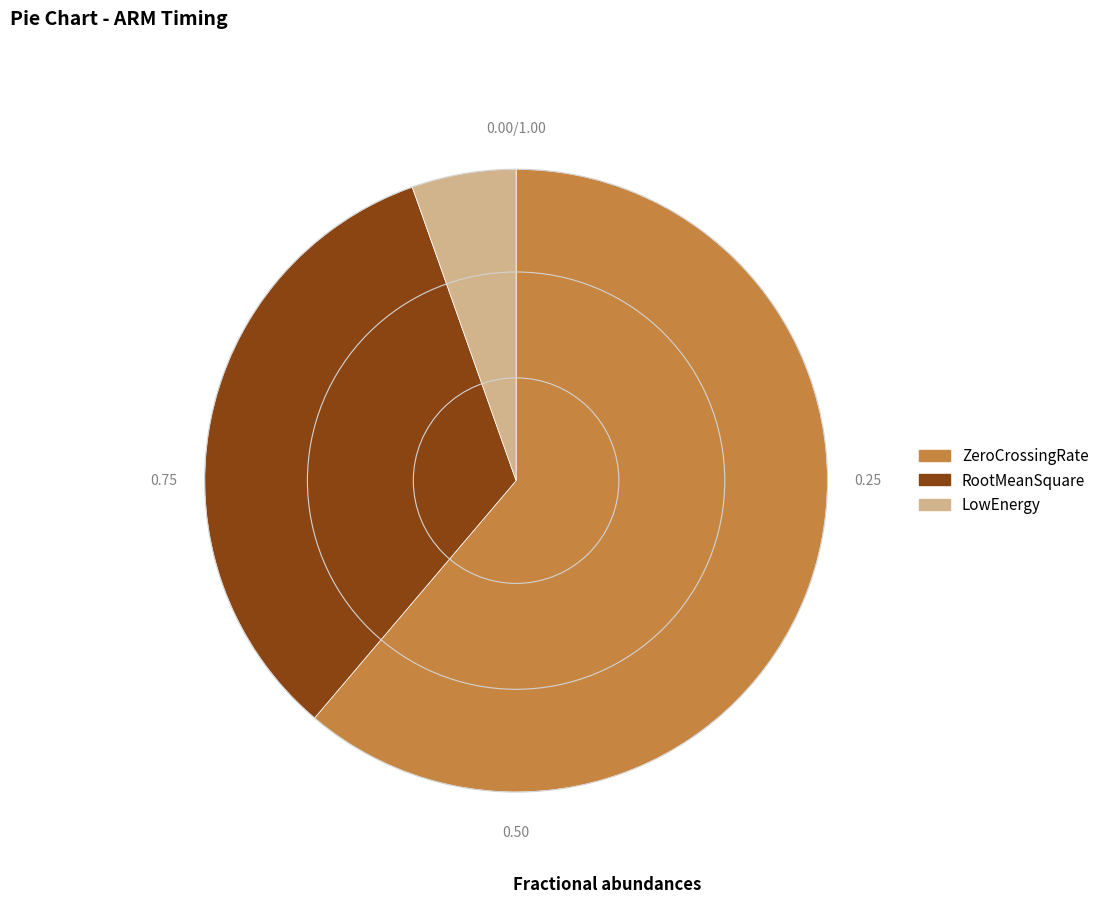

Rank the categories by value from lowest to highest.

LowEnergy, RootMeanSquare, ZeroCrossingRate